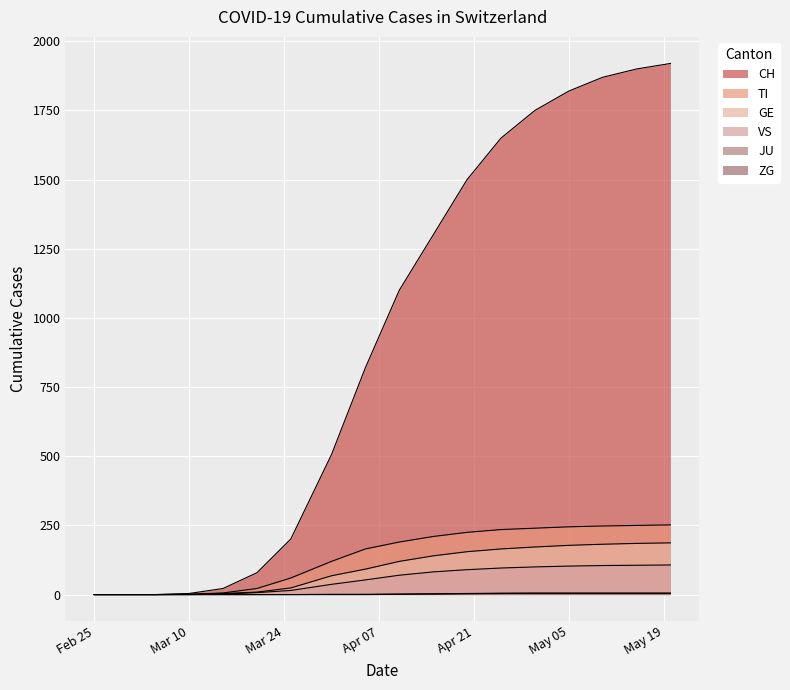

At which label does TI reach its peak?

2020-05-20